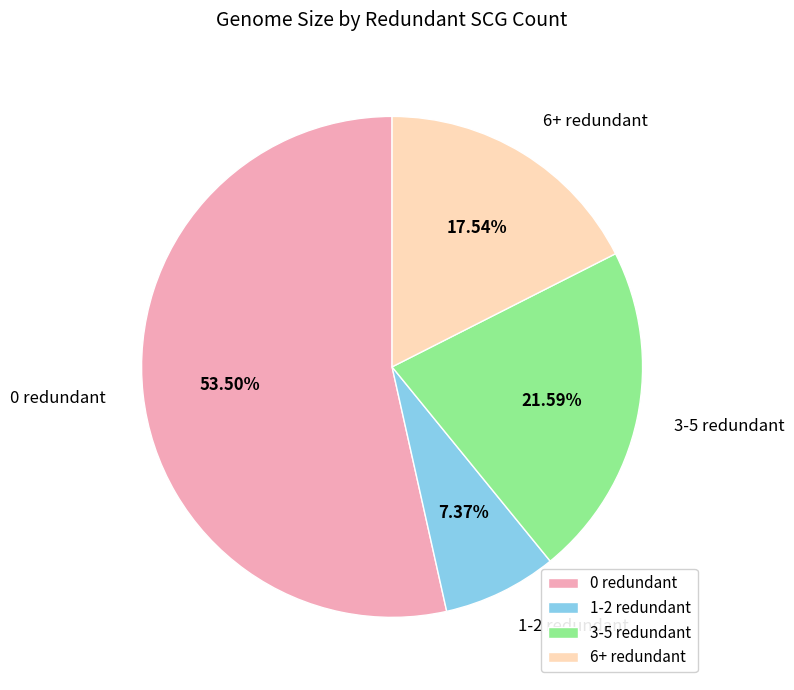

Which category accounts for the majority?

0 redundant